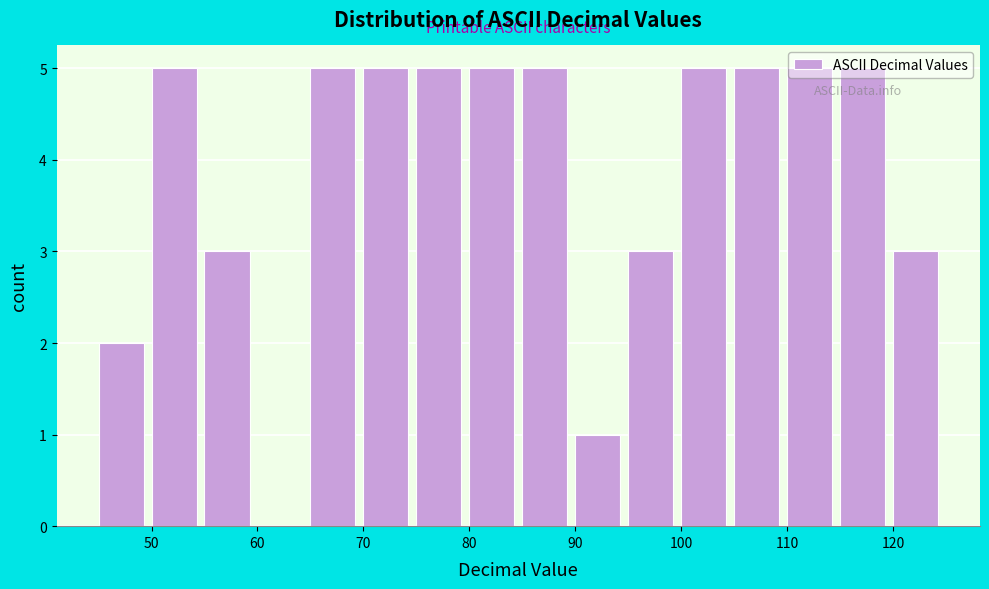

Reading left to right, list every bar in this chart as the range it spans on the x-axis followed by its height. The values are not printed on the chart, so give them approximately, as read against the axis.

45 to 50: 2
50 to 55: 5
55 to 60: 3
60 to 65: 0
65 to 70: 5
70 to 75: 5
75 to 80: 5
80 to 85: 5
85 to 90: 5
90 to 95: 1
95 to 100: 3
100 to 105: 5
105 to 110: 5
110 to 115: 5
115 to 120: 5
120 to 125: 3